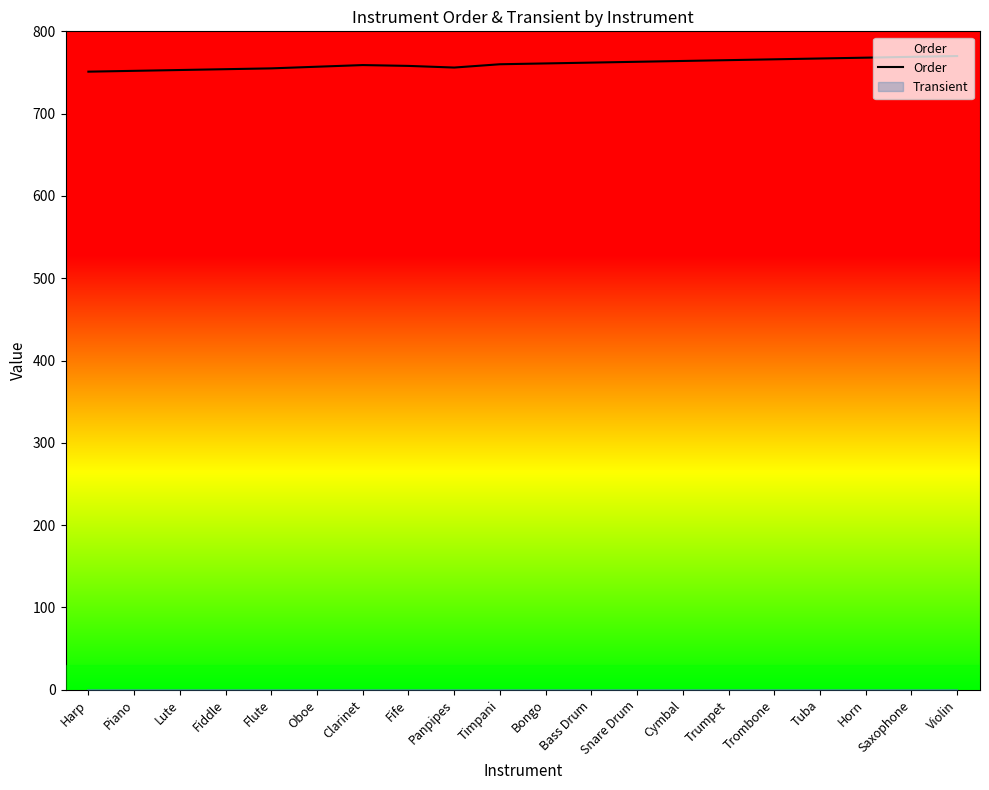

Approximately how many times larger is the value at Flute compared to Trombone?

1.0